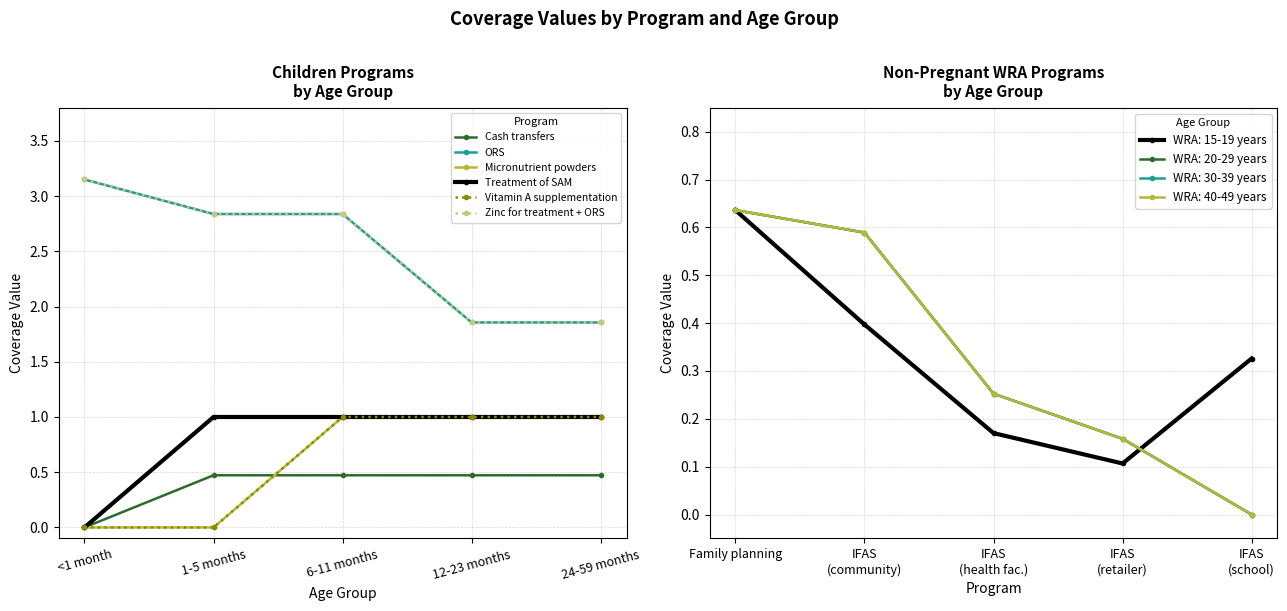

Is it true that Treatment of SAM equals 1.0 at 12-23 months?

True